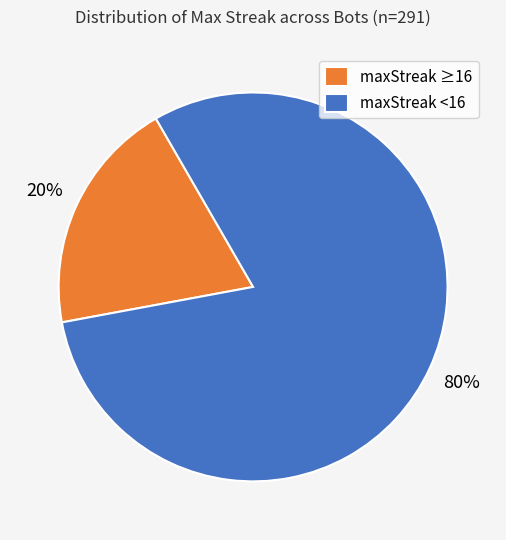

True or false: maxStreak <16 accounts for 80% of the total.

True